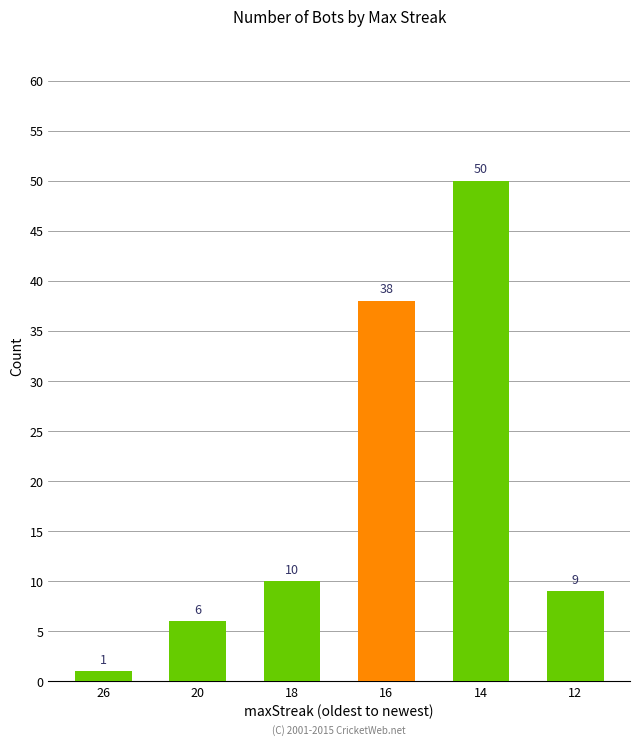

Count the number of categories in the chart.

6